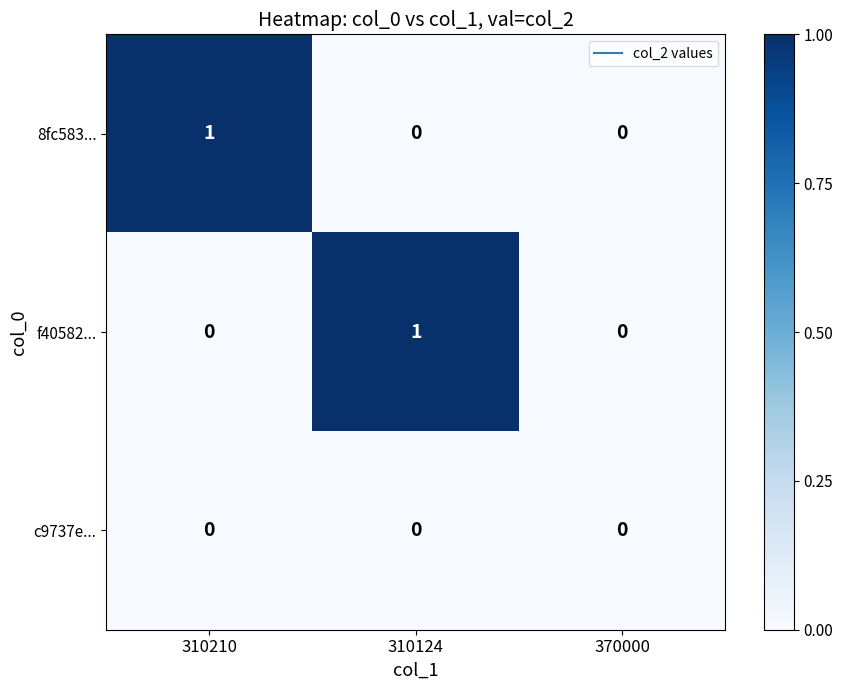

What is the spread (max minus min) of values at 310210?

1